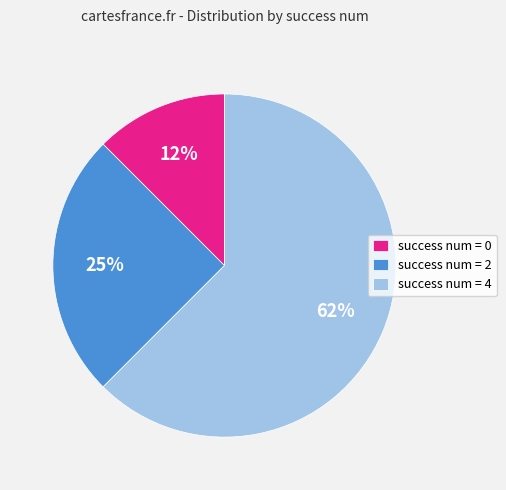

What is the majority slice?

success num = 4